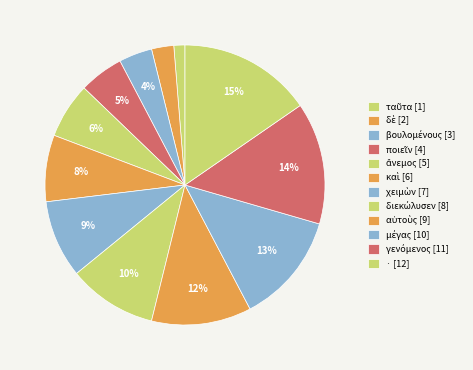

Rank the categories by value from highest to lowest.

·, γενόμενος, μέγας, αὐτοὺς, διεκώλυσεν, χειμὼν, καὶ, ἄνεμος, ποιεῖν, βουλομένους, δὲ, ταῦτα